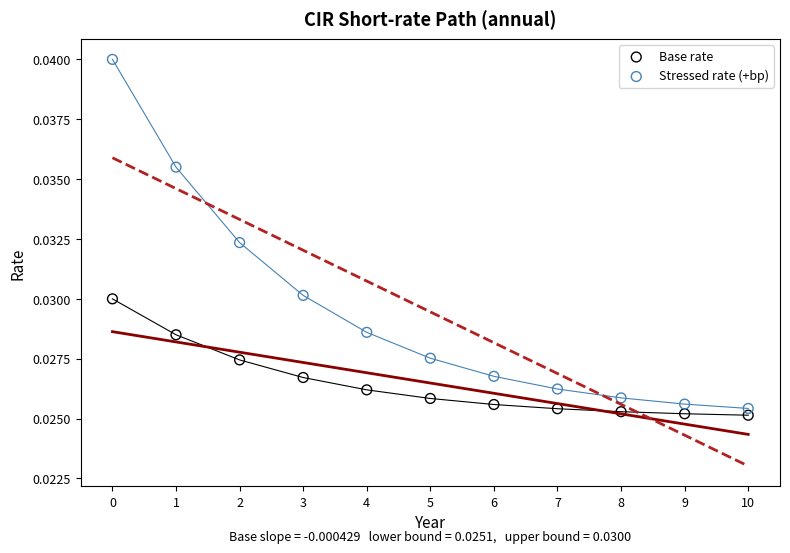

Which series contains the highest Y value?

Stressed rate (+bp)